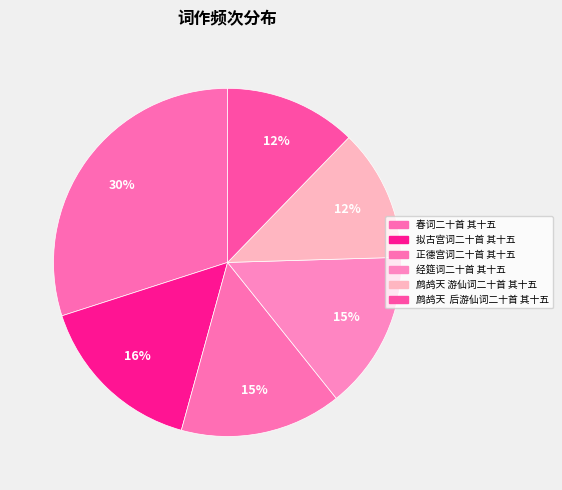

To the nearest percent, what portion does 正德宫词二十首 其十五 represent?

15%